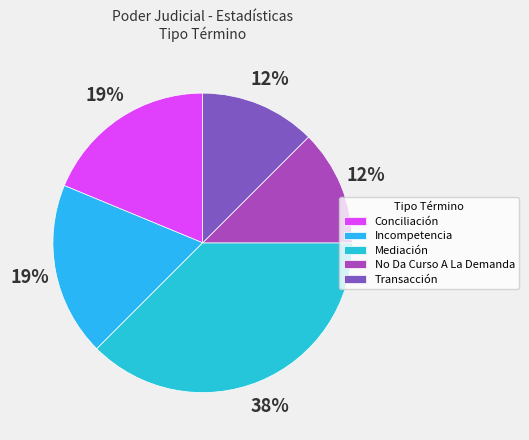

Count the number of slices in the pie.

5